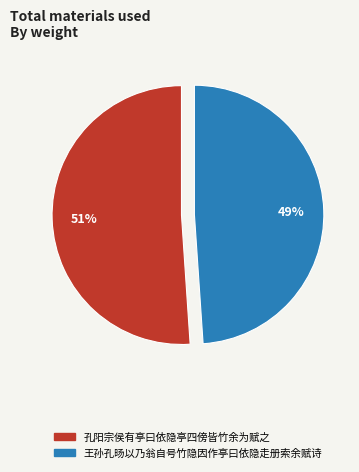

Rank the categories by value from highest to lowest.

孔阳宗侯有亭曰依隐亭四傍皆竹余为赋之, 王孙孔旸以乃翁自号竹隐因作亭曰依隐走册索余赋诗